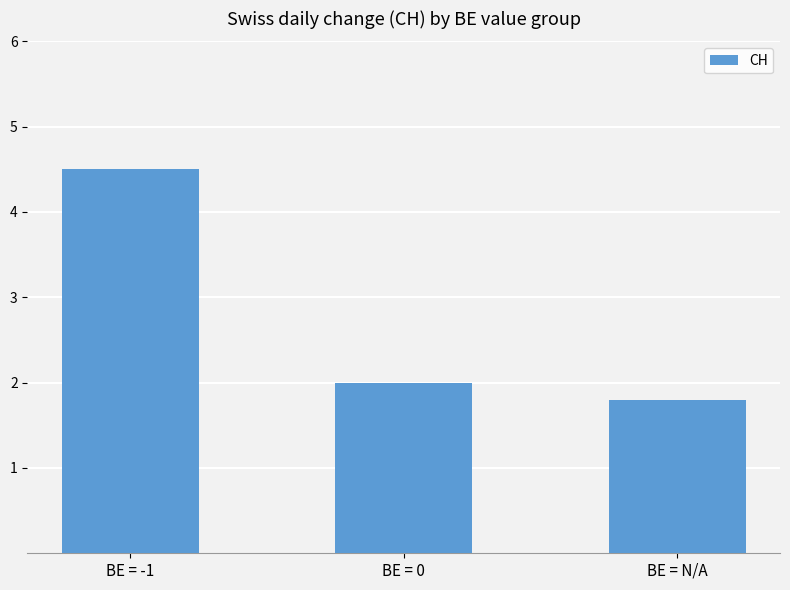

The value at BE = -1 is 4.5. True or false?

True